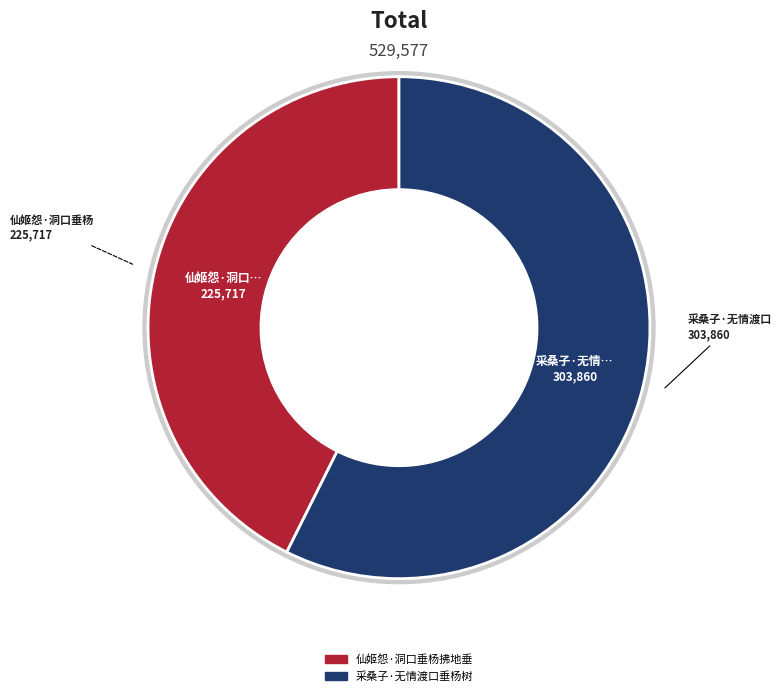

To the nearest percent, what portion does 采桑子·无情渡口垂杨树 represent?

57%